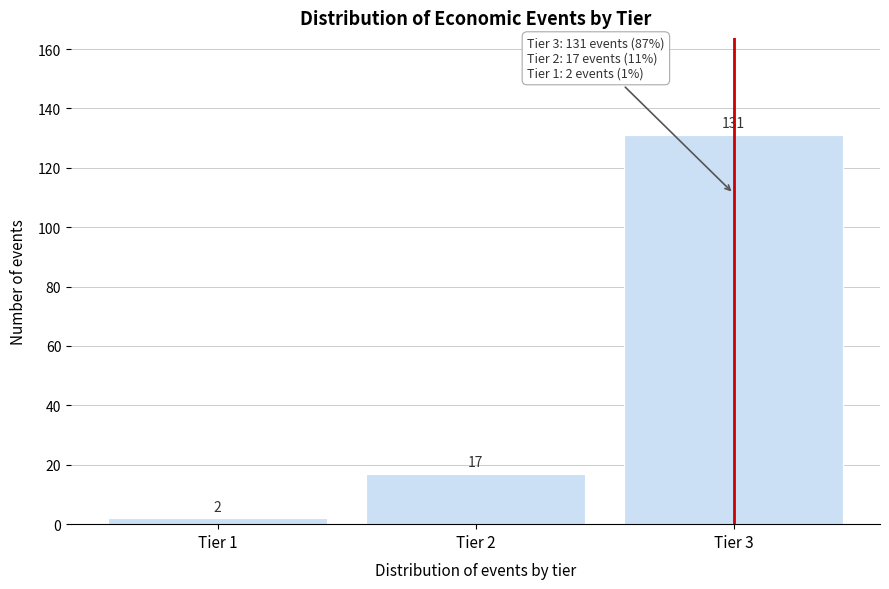

Reading right to left, transcribe all the data shown in this chart.

Tier 3=131	Tier 2=17	Tier 1=2